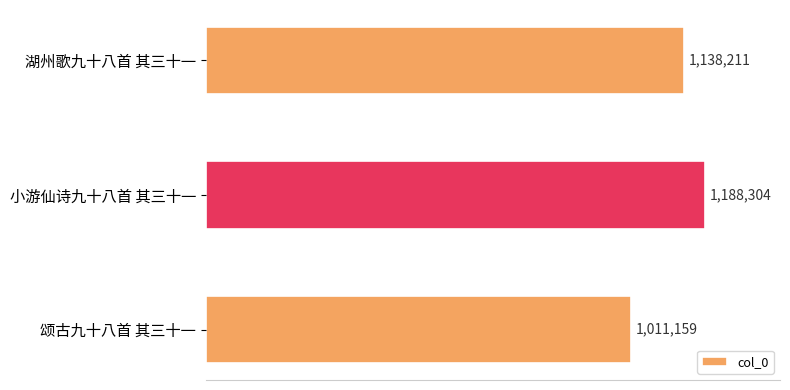

What is the sum of all values?

3337674